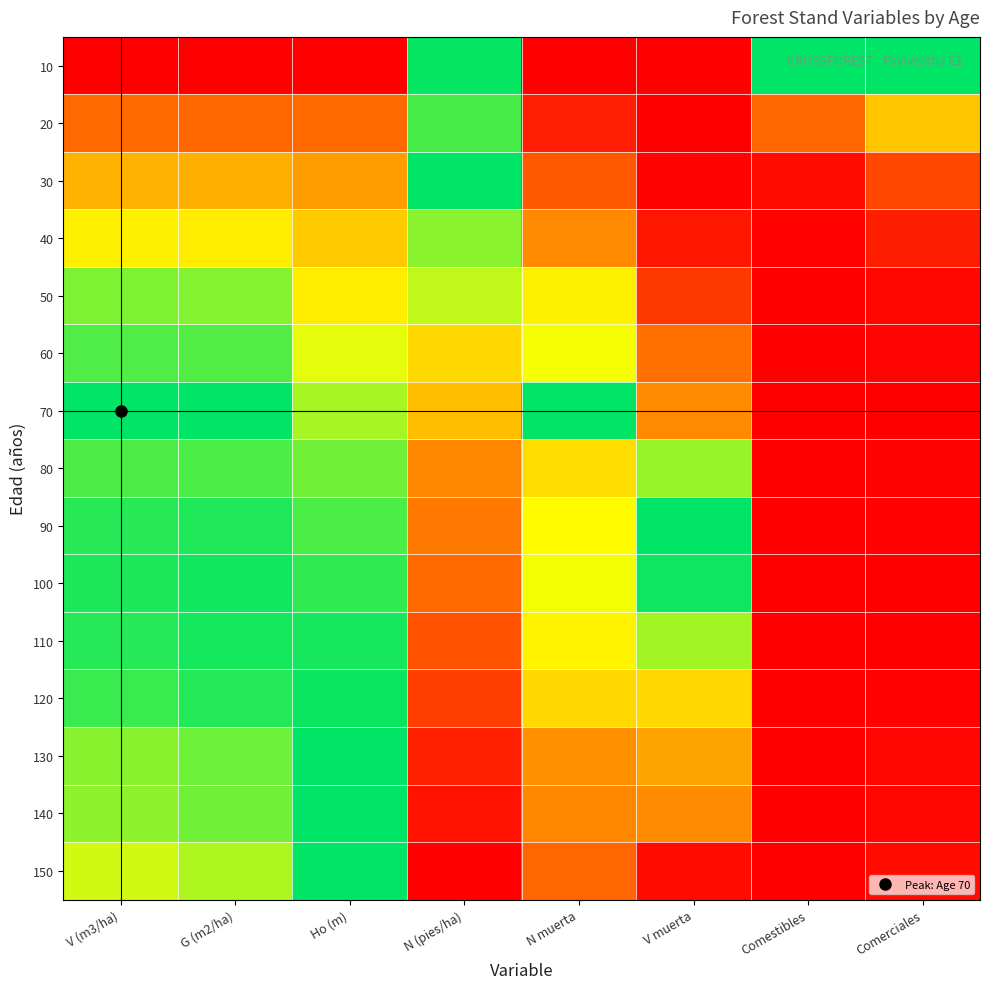

Reading left to right, transcribe all the data shown in this chart.

10: V (m3/ha)=0.0	G (m2/ha)=0.0	Ho (m)=0.0	N (pies/ha)=1.0	N muerta=0.0	V muerta=0.0	Comestibles=1.0	Comerciales=1.0
20: V (m3/ha)=0.3	G (m2/ha)=0.3	Ho (m)=0.3	N (pies/ha)=0.9	N muerta=0.1	V muerta=0.0	Comestibles=0.3	Comerciales=0.6
30: V (m3/ha)=0.5	G (m2/ha)=0.5	Ho (m)=0.5	N (pies/ha)=1.0	N muerta=0.2	V muerta=0.0	Comestibles=0.0	Comerciales=0.2
40: V (m3/ha)=0.7	G (m2/ha)=0.7	Ho (m)=0.6	N (pies/ha)=0.9	N muerta=0.4	V muerta=0.1	Comestibles=0.0	Comerciales=0.1
50: V (m3/ha)=0.9	G (m2/ha)=0.9	Ho (m)=0.7	N (pies/ha)=0.8	N muerta=0.7	V muerta=0.1	Comestibles=0.0	Comerciales=0.0
60: V (m3/ha)=0.9	G (m2/ha)=0.9	Ho (m)=0.8	N (pies/ha)=0.6	N muerta=0.8	V muerta=0.3	Comestibles=0.0	Comerciales=0.0
70: V (m3/ha)=1.0	G (m2/ha)=1.0	Ho (m)=0.8	N (pies/ha)=0.6	N muerta=1.0	V muerta=0.4	Comestibles=0.0	Comerciales=0.0
80: V (m3/ha)=0.9	G (m2/ha)=0.9	Ho (m)=0.9	N (pies/ha)=0.4	N muerta=0.7	V muerta=0.9	Comestibles=0.0	Comerciales=0.0
90: V (m3/ha)=1.0	G (m2/ha)=1.0	Ho (m)=0.9	N (pies/ha)=0.3	N muerta=0.7	V muerta=1.0	Comestibles=0.0	Comerciales=0.0
100: V (m3/ha)=1.0	G (m2/ha)=1.0	Ho (m)=0.9	N (pies/ha)=0.3	N muerta=0.8	V muerta=1.0	Comestibles=0.0	Comerciales=0.0
110: V (m3/ha)=1.0	G (m2/ha)=1.0	Ho (m)=1.0	N (pies/ha)=0.2	N muerta=0.7	V muerta=0.8	Comestibles=0.0	Comerciales=0.0
120: V (m3/ha)=0.9	G (m2/ha)=1.0	Ho (m)=1.0	N (pies/ha)=0.2	N muerta=0.6	V muerta=0.6	Comestibles=0.0	Comerciales=0.0
130: V (m3/ha)=0.9	G (m2/ha)=0.9	Ho (m)=1.0	N (pies/ha)=0.1	N muerta=0.4	V muerta=0.5	Comestibles=0.0	Comerciales=0.0
140: V (m3/ha)=0.9	G (m2/ha)=0.9	Ho (m)=1.0	N (pies/ha)=0.0	N muerta=0.4	V muerta=0.4	Comestibles=0.0	Comerciales=0.0
150: V (m3/ha)=0.8	G (m2/ha)=0.8	Ho (m)=1.0	N (pies/ha)=0.0	N muerta=0.2	V muerta=0.0	Comestibles=0.0	Comerciales=0.0